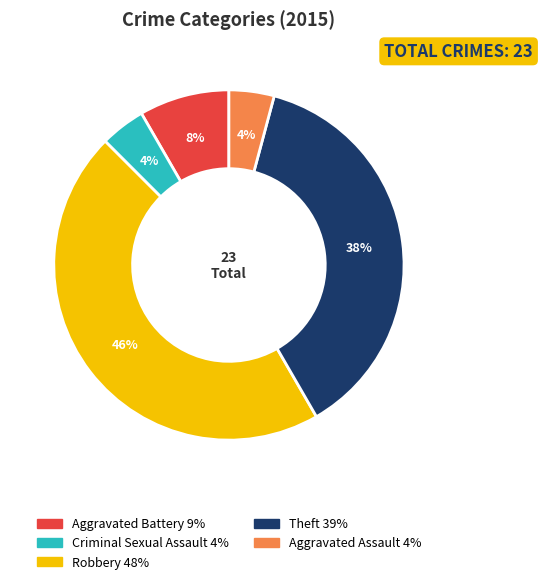

Do Criminal Sexual Assault and Aggravated Battery together represent more than half of the pie?

No